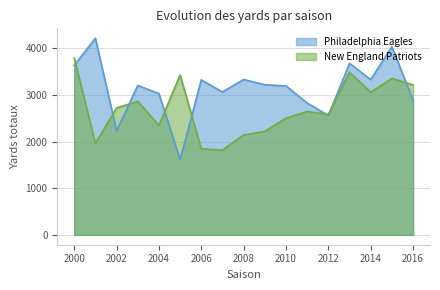

Which category has the lowest value in the Philadelphia Eagles series?

2005